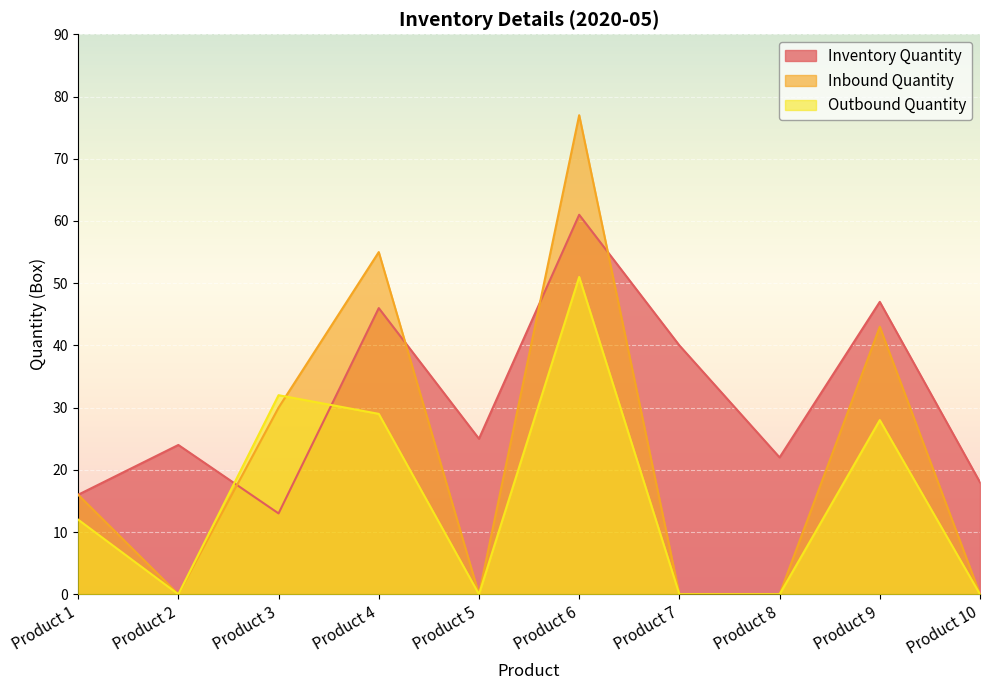

Is it true that Inbound Quantity equals 30 at Product 3?

True